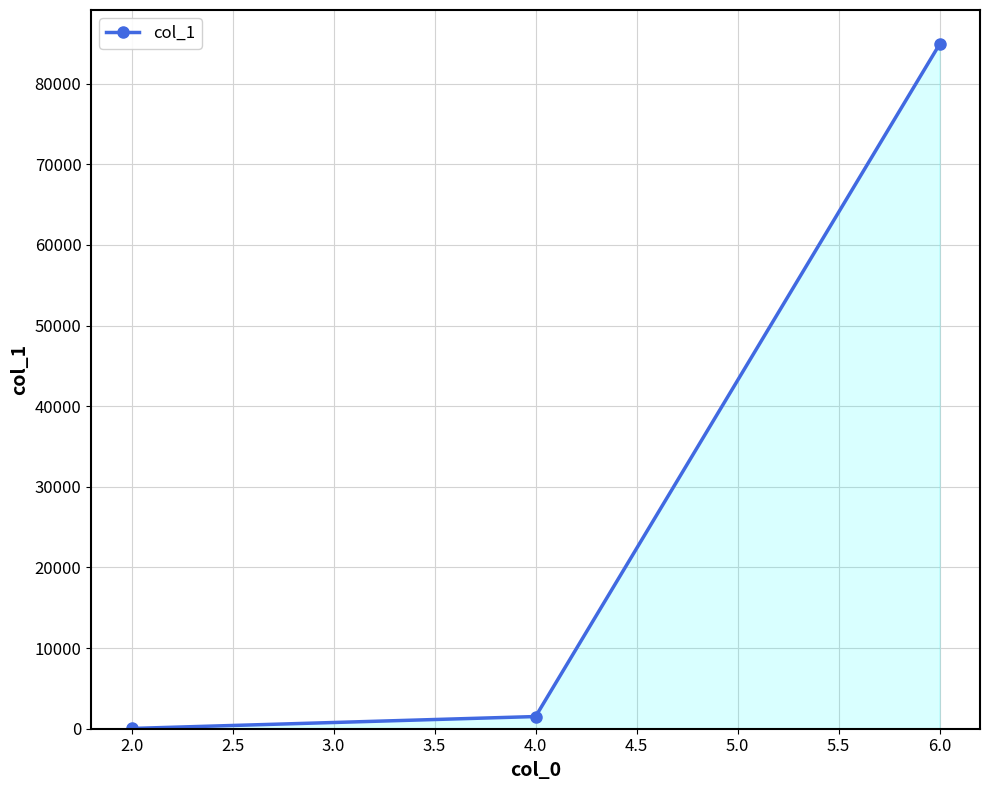

Is it true that the value at 6.0 is 113116?

False